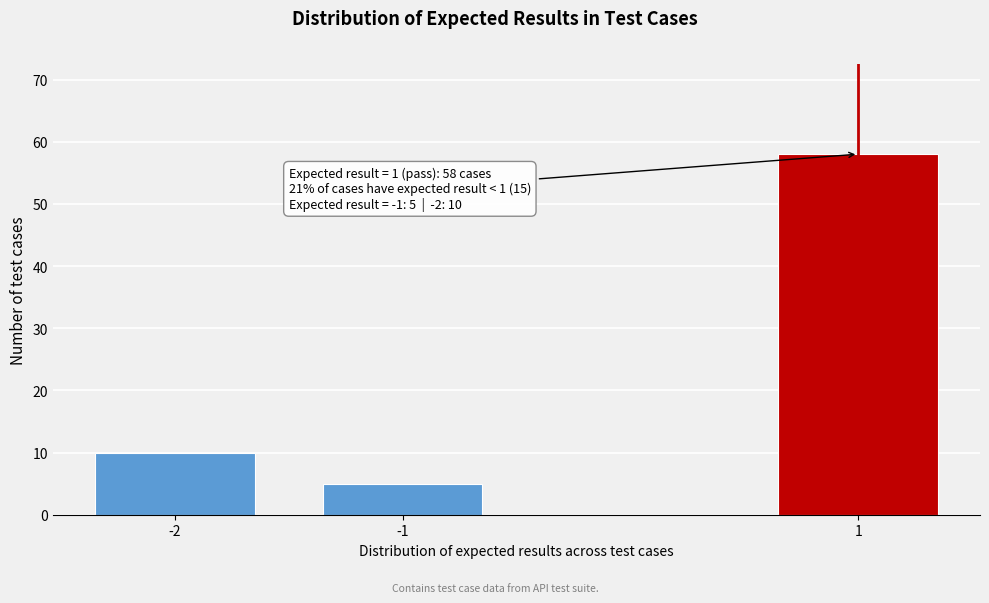

Reading right to left, transcribe all the data shown in this chart.

1=58	-1=5	-2=10